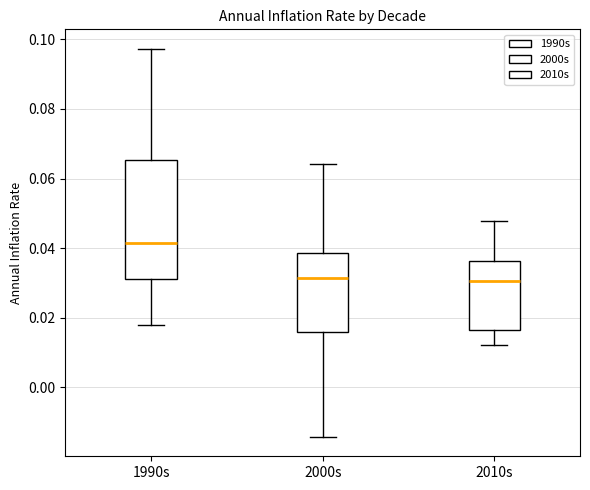

Comparing the boxes themselves (not the whiskers), which one is the tallest?

1990s